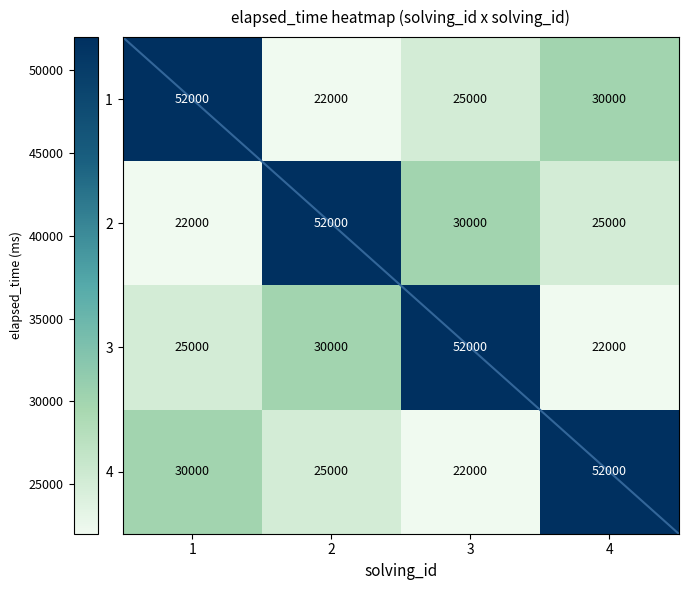

What is the maximum value for 3?

52000